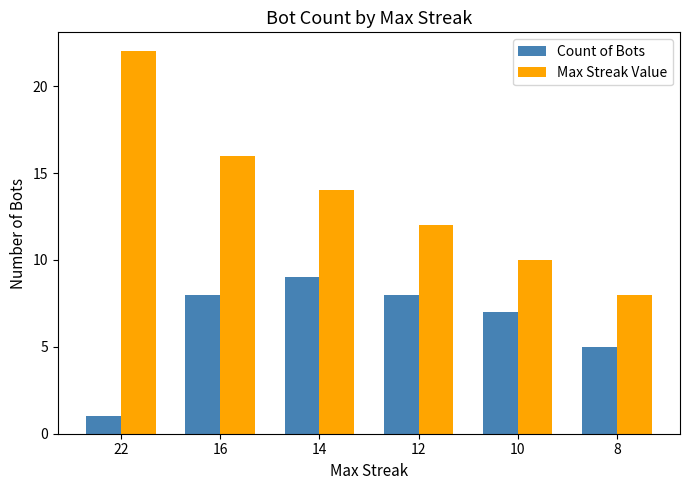

Reading left to right, extract all data points from this chart.

Count of Bots: 1	8	9	8	7	5
Max Streak Value: 22	16	14	12	10	8